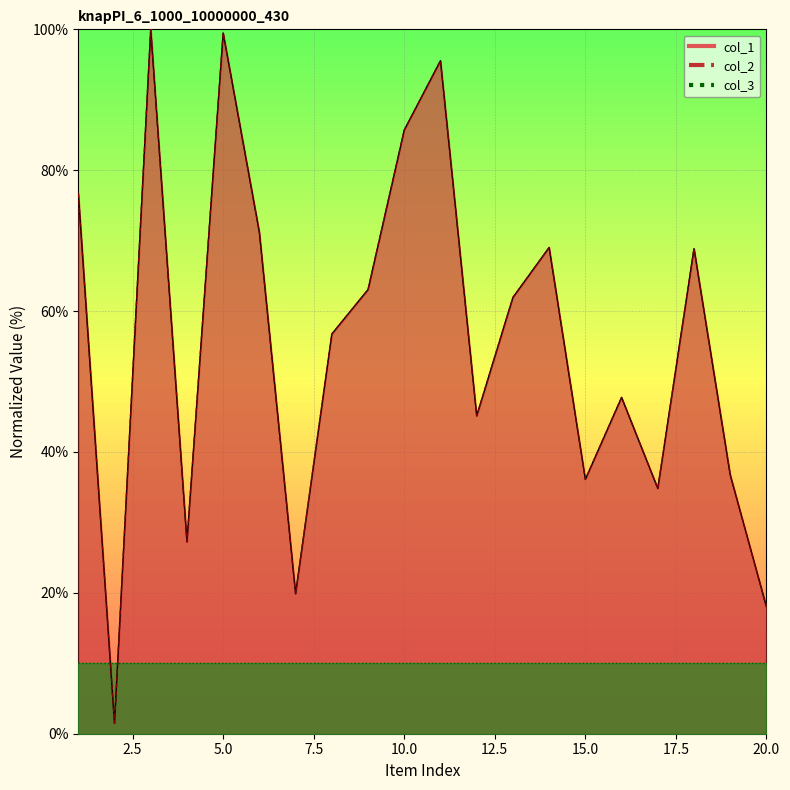

True or false: col_1 has a value of 36.2 at 8.

False